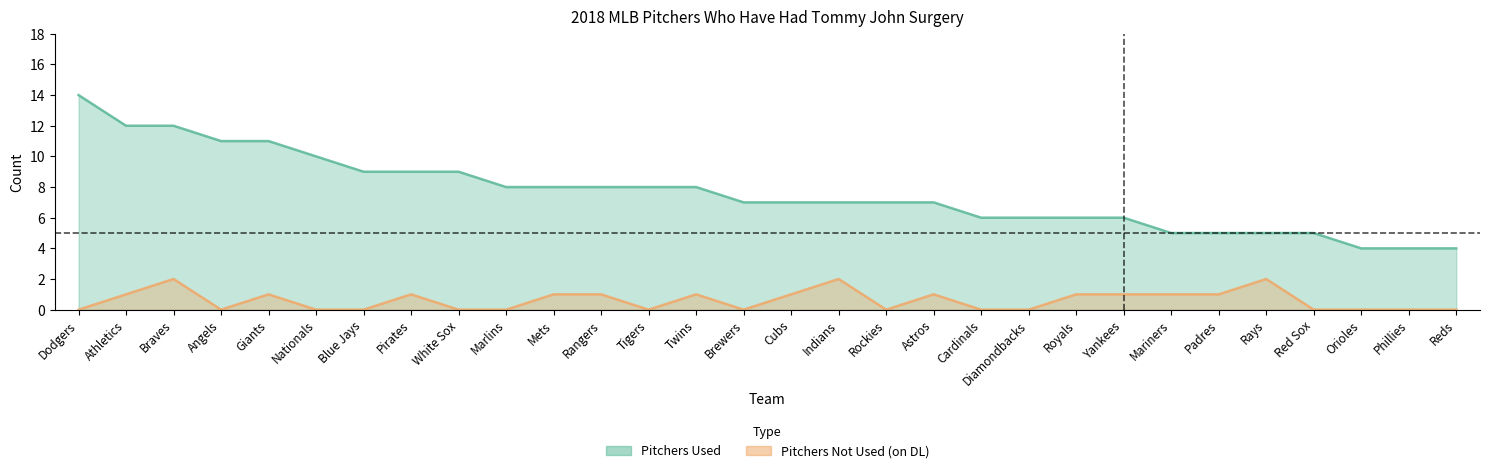

What is the average value of the Pitchers Used series?

8